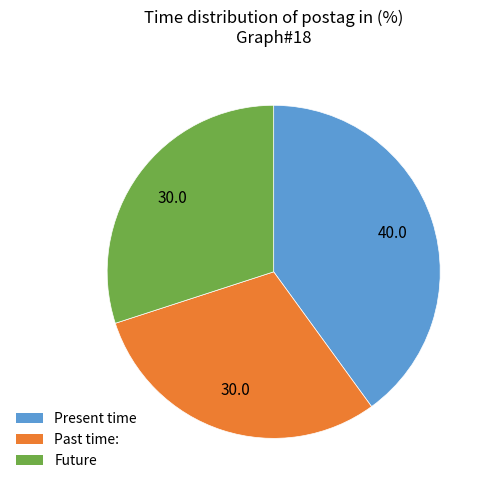

What is the largest slice in the pie chart?

Present time